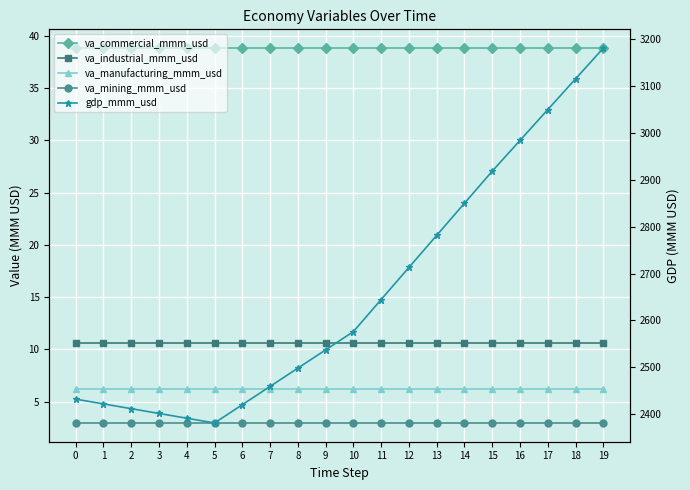

The va_commercial_mmm_usd series shows 58.1 at 7. True or false?

False